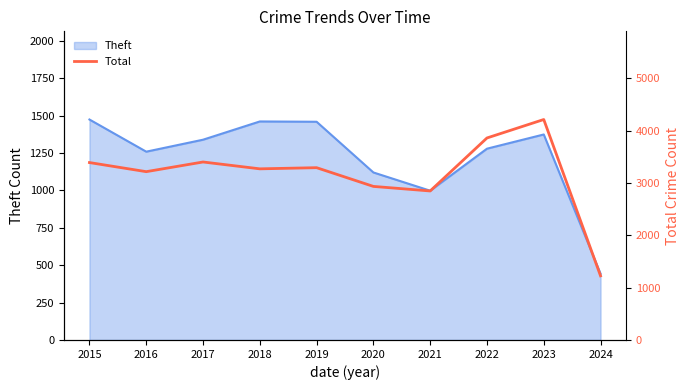

The Theft series shows 332 at 2016. True or false?

False